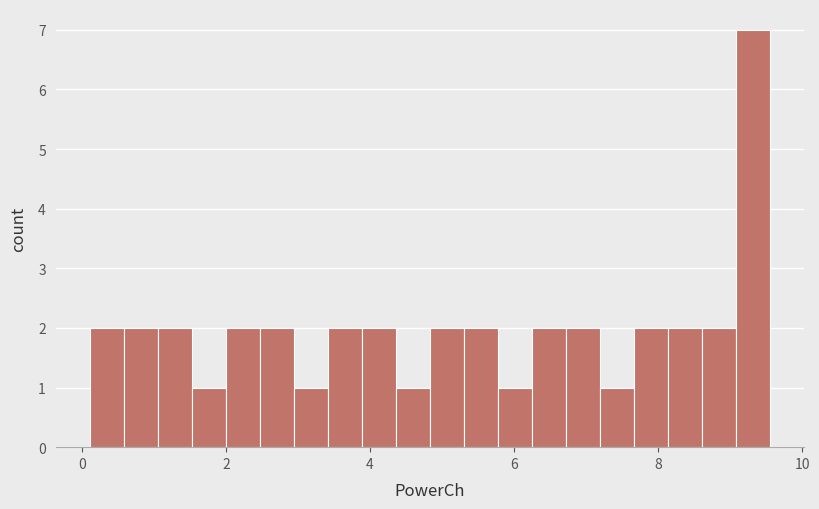

Around what value on the x-axis is the tallest bar? Give the approximate position of its centre, as read against the axis.

9.4